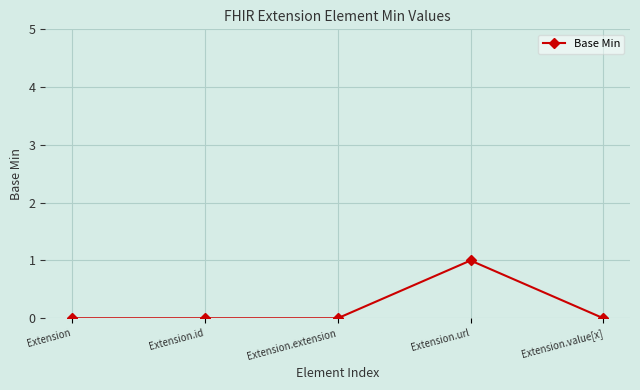

At which category does the chart reach its peak across all series?

Extension.url